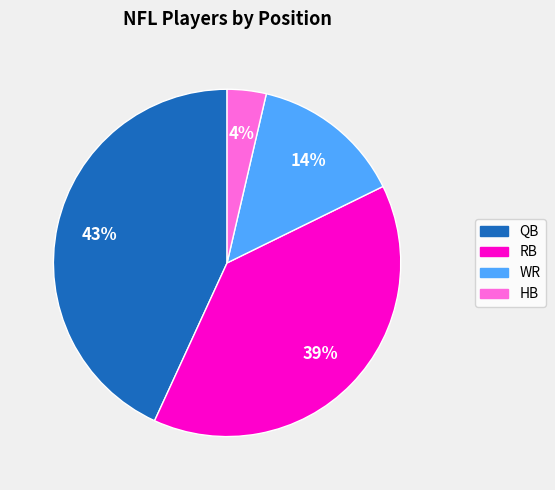

Rank the categories by value from highest to lowest.

QB, RB, WR, HB